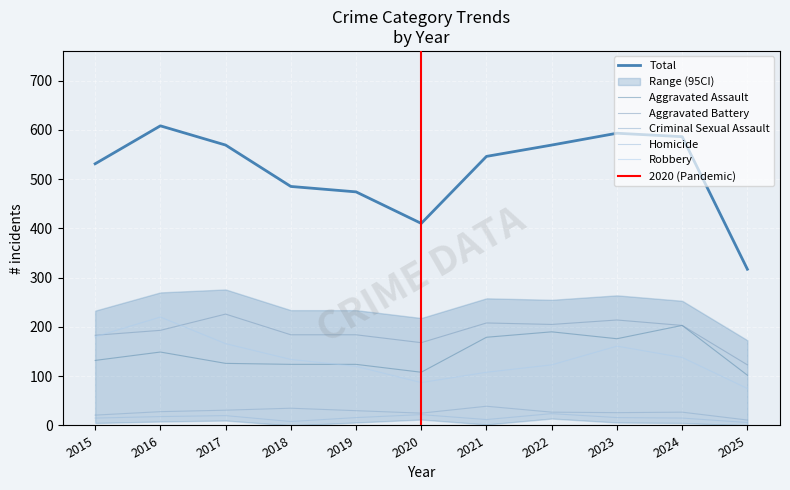

True or false: Aggravated Battery and Total cross at least once.

False